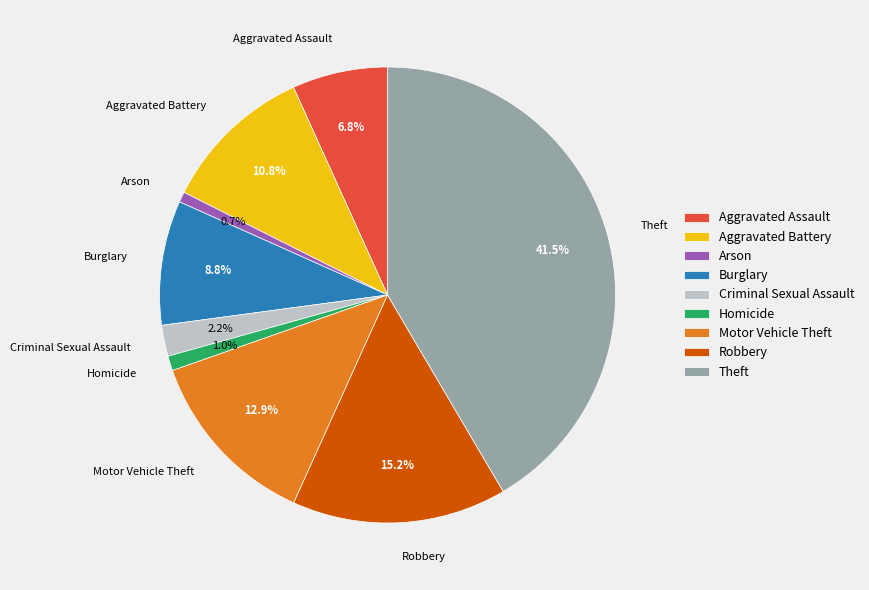

Combined, do Aggravated Assault and Theft account for over 50%?

No